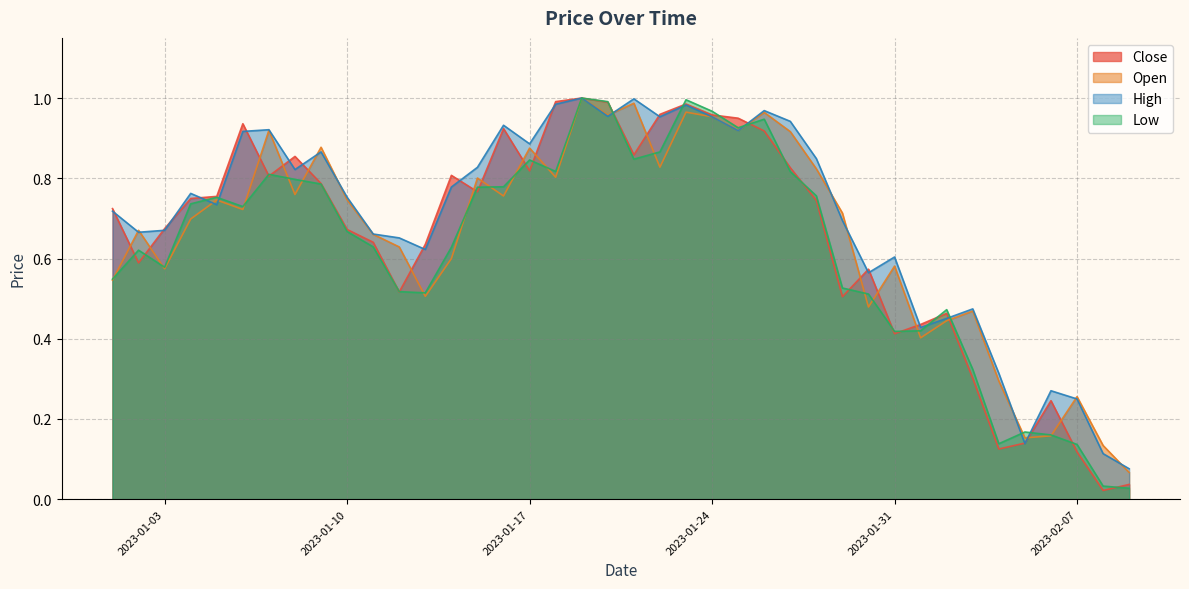

Is the value of Low at 2023-01-10 greater than the value of Open at 2023-01-07?

No